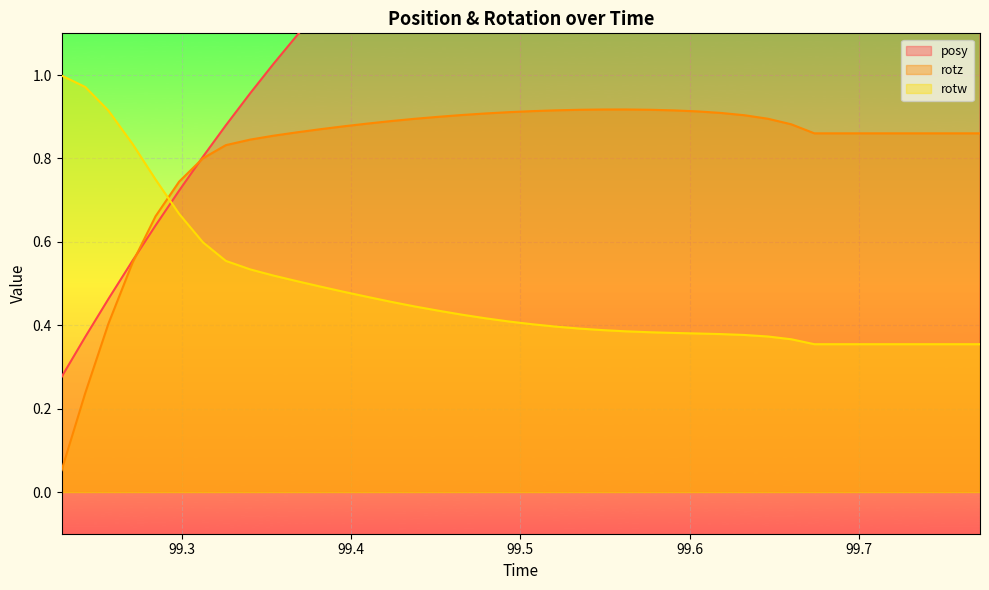

What position from the right is 99.68762?

7